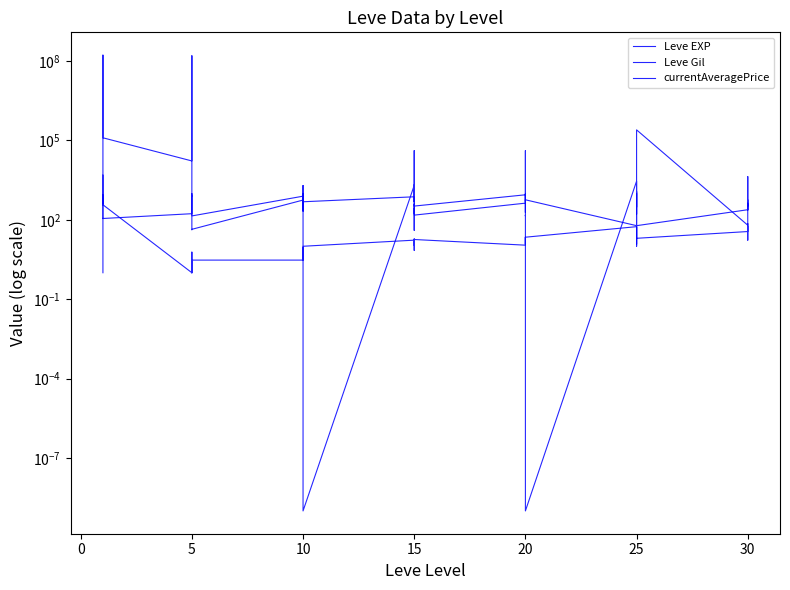

How many data points in currentAveragePrice are above 506?

20